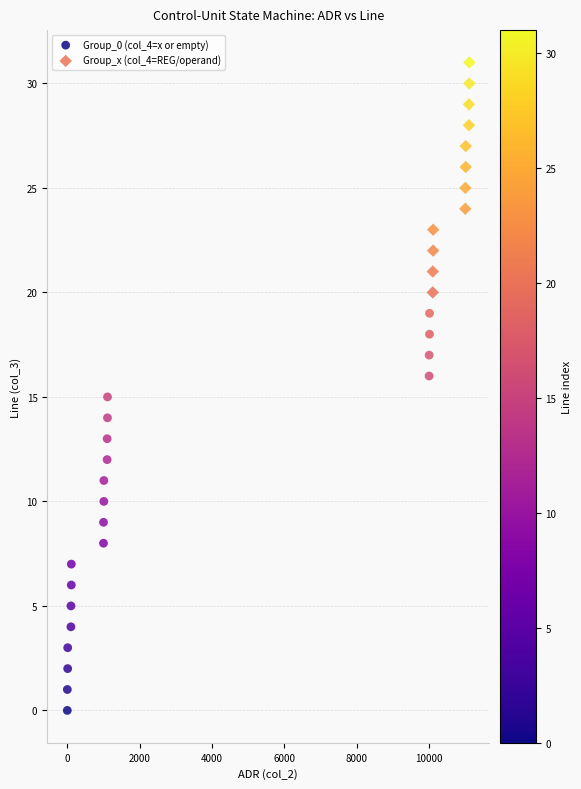

Which series has the widest spread of Y values?

Group_0 (col_4=x or empty)